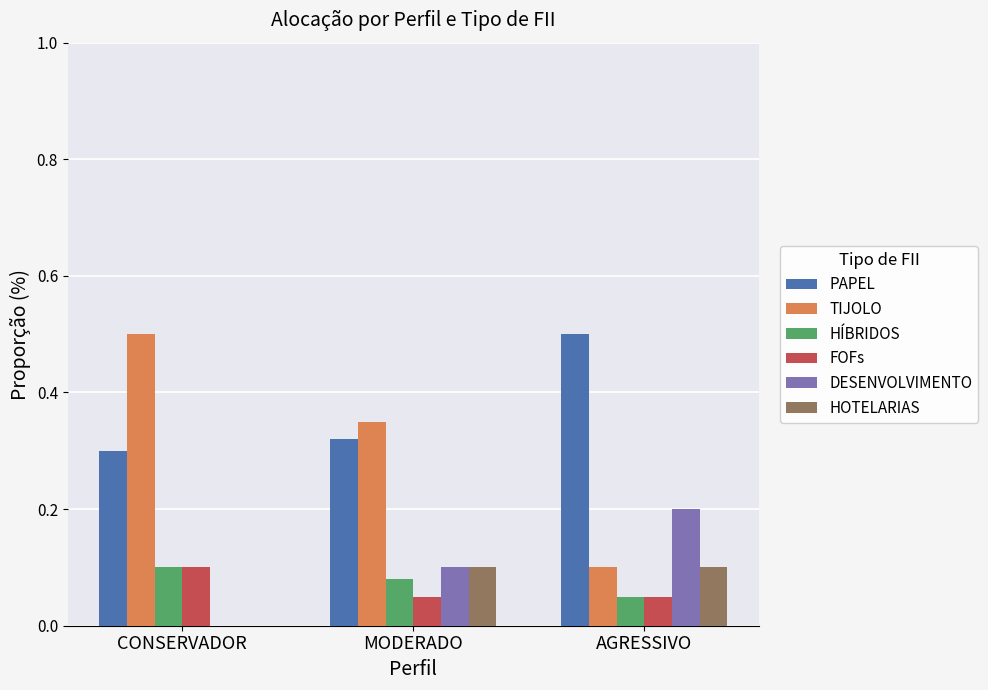

The HÍBRIDOS series shows 0.0 at AGRESSIVO. True or false?

False